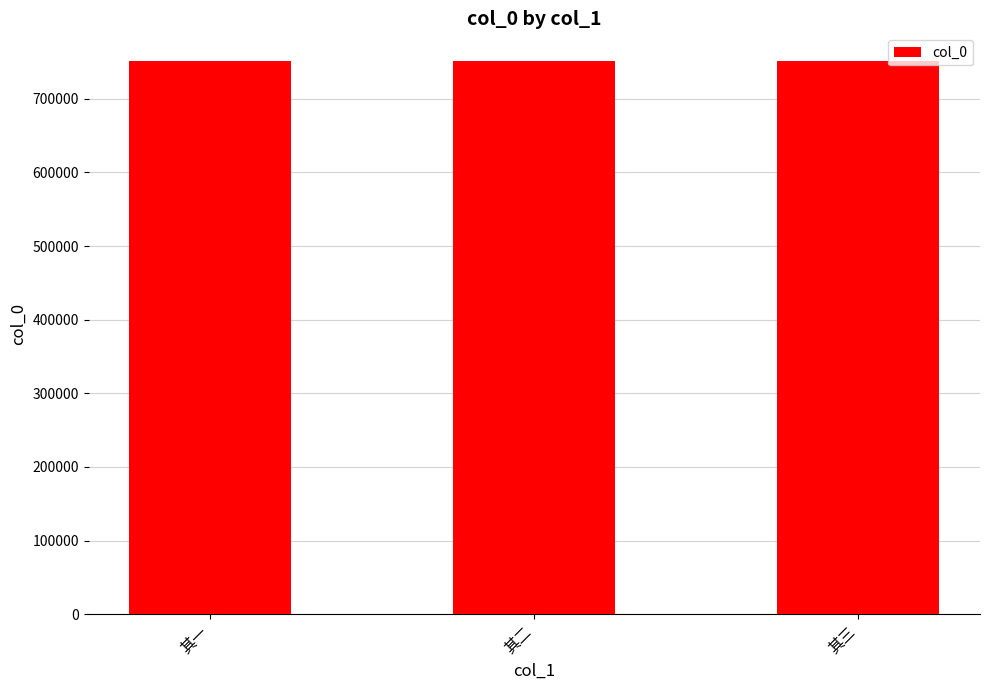

What is the change in value from 其二 to 其三?

+1